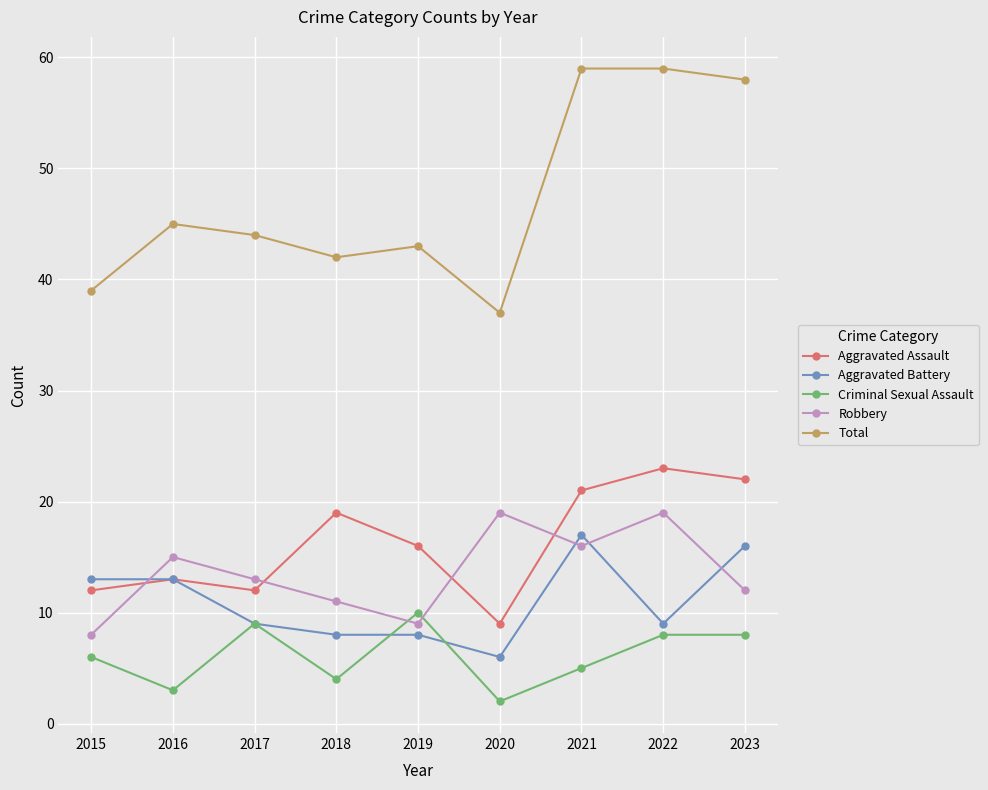

What are all the series names shown in the legend?

Aggravated Assault, Aggravated Battery, Criminal Sexual Assault, Robbery, Total